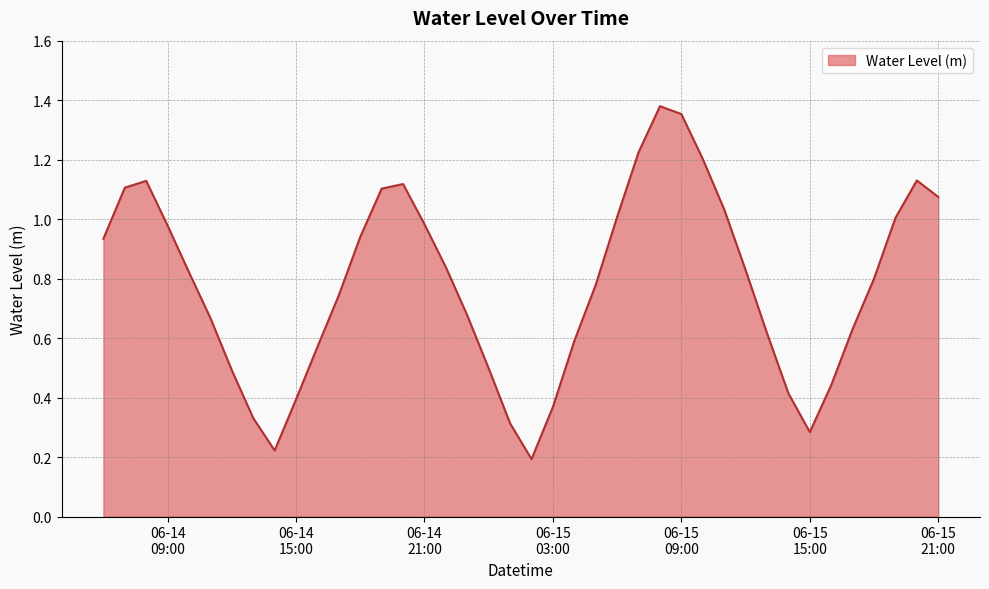

Which category has the lowest value across all series?

2023-06-15 02:00:00